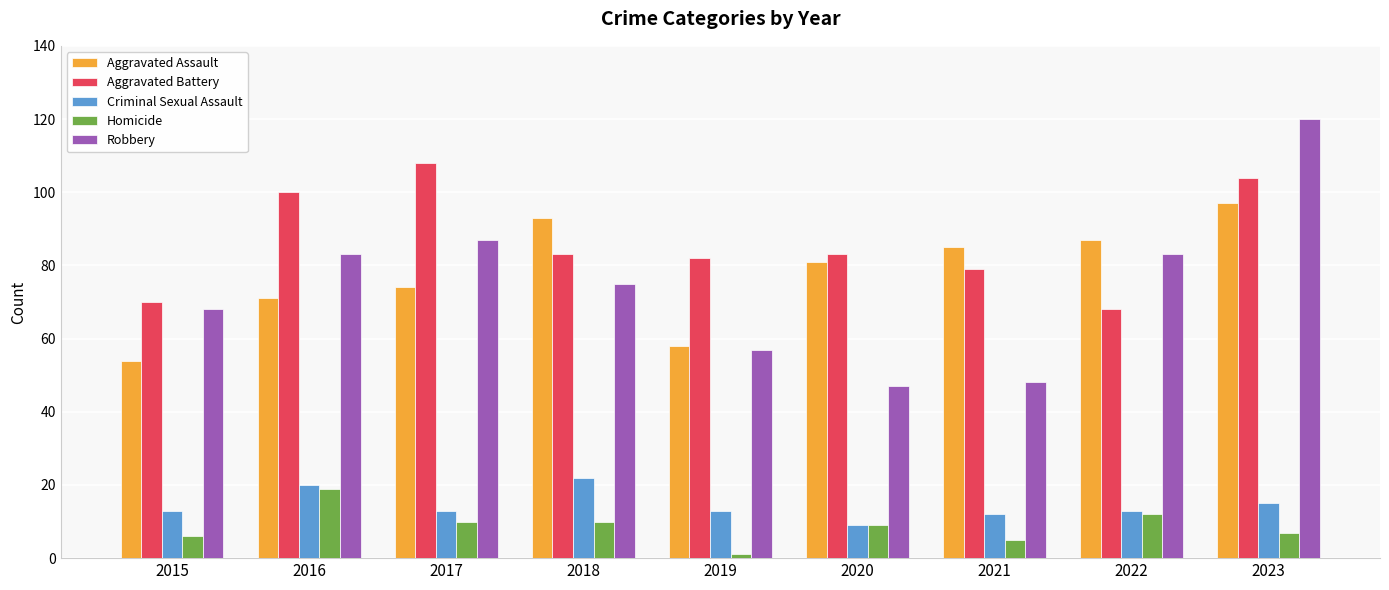

What value does the Aggravated Battery series have at 2021?

79